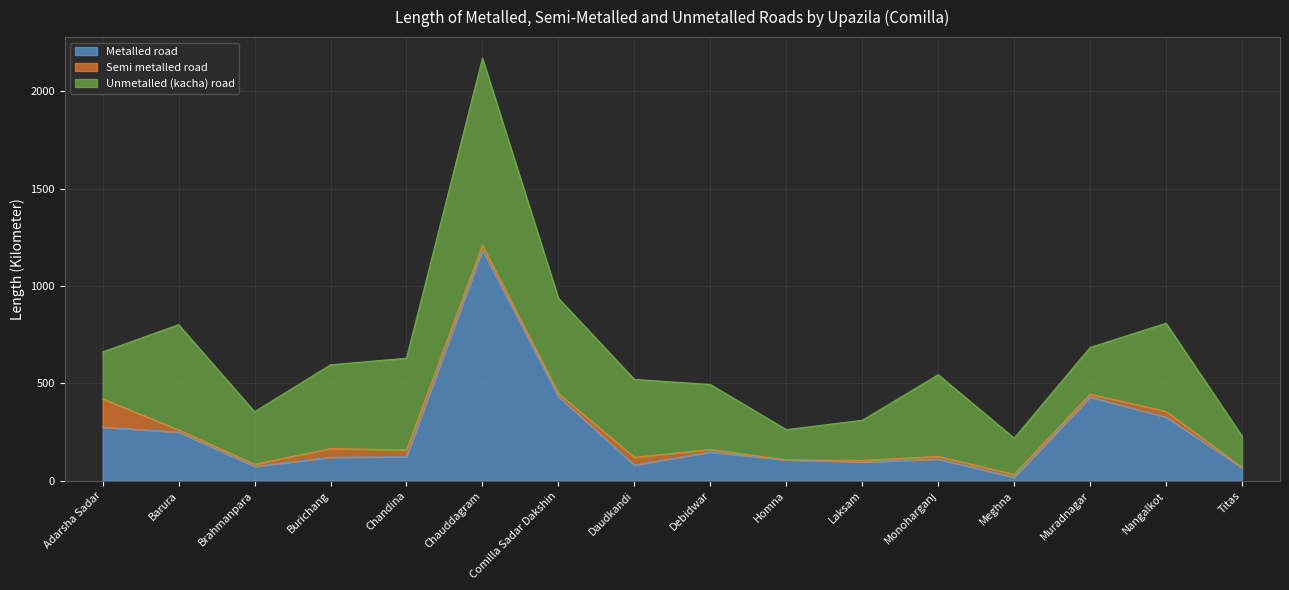

In Unmetalled (kacha) road, how many points are lower than both neighbors (excluding endpoints)?

3